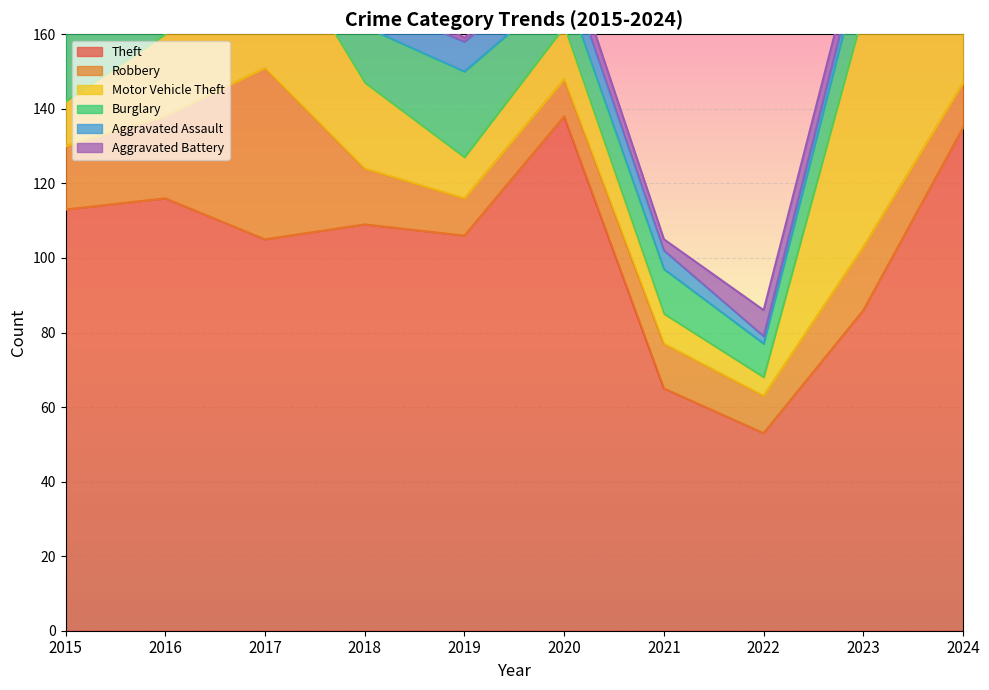

What is the value of the Motor Vehicle Theft point at the 2nd from the left?

22